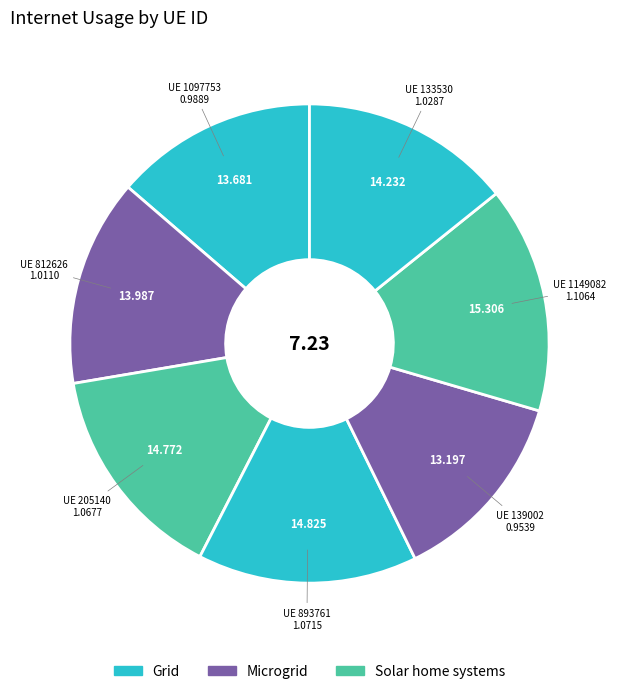

Which category has the biggest portion of the pie?

1149082